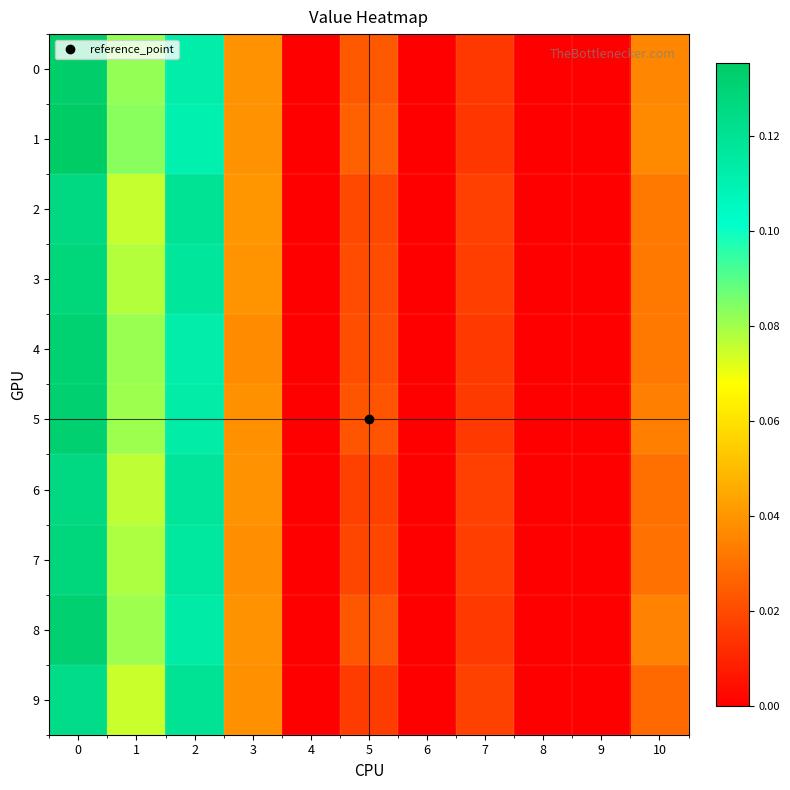

Which series has the largest total across all categories?

1